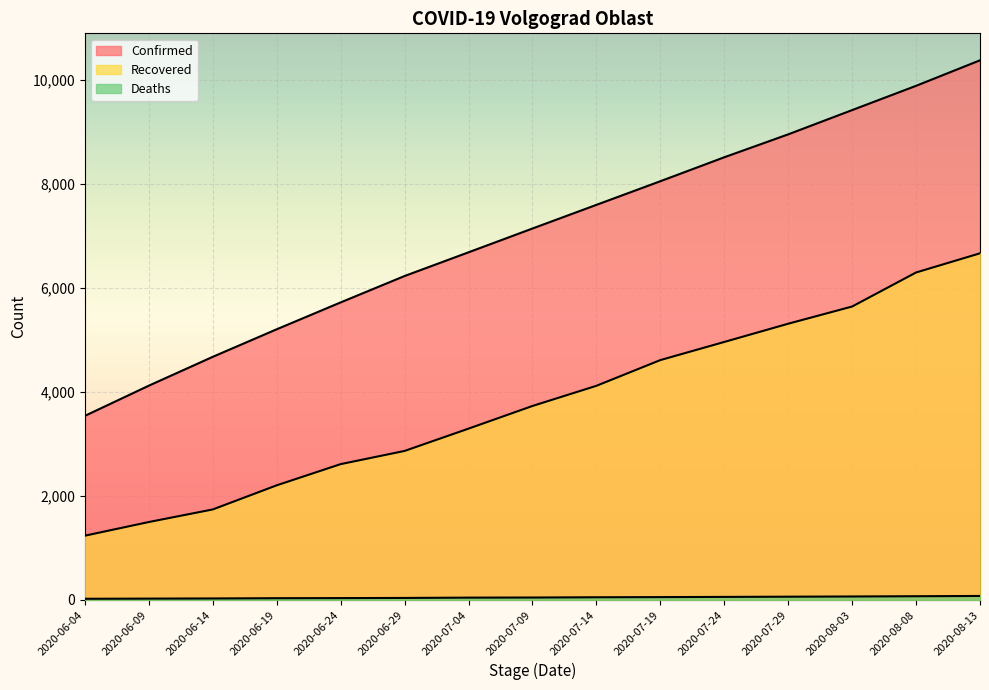

At which label does Recovered first exceed 3731?

2020-07-14